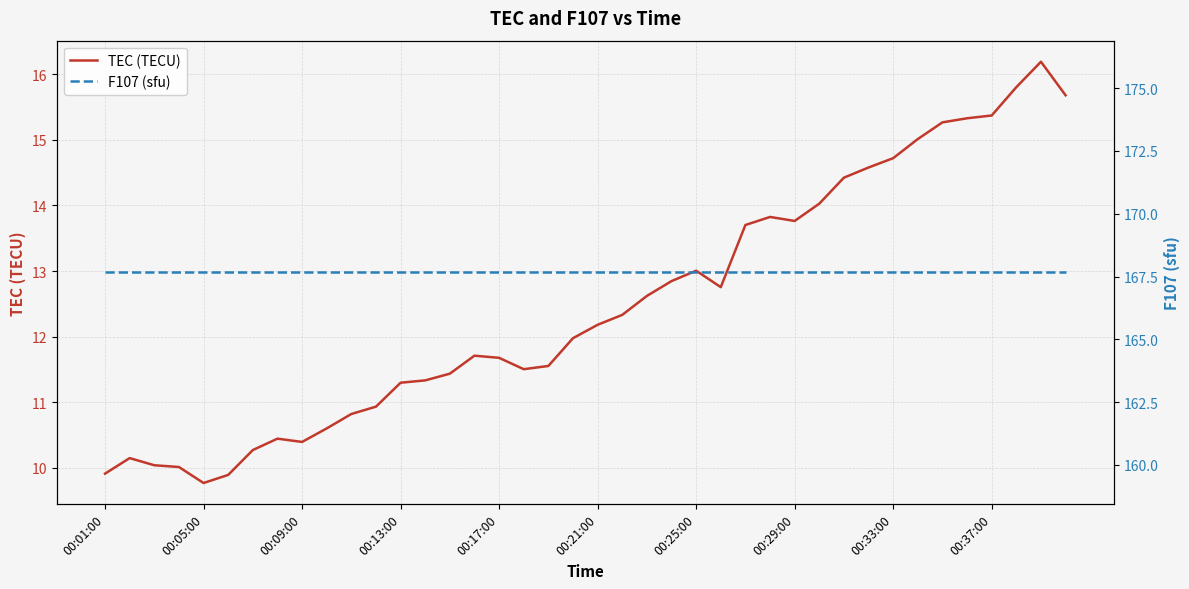

What is the greatest value displayed?

167.7